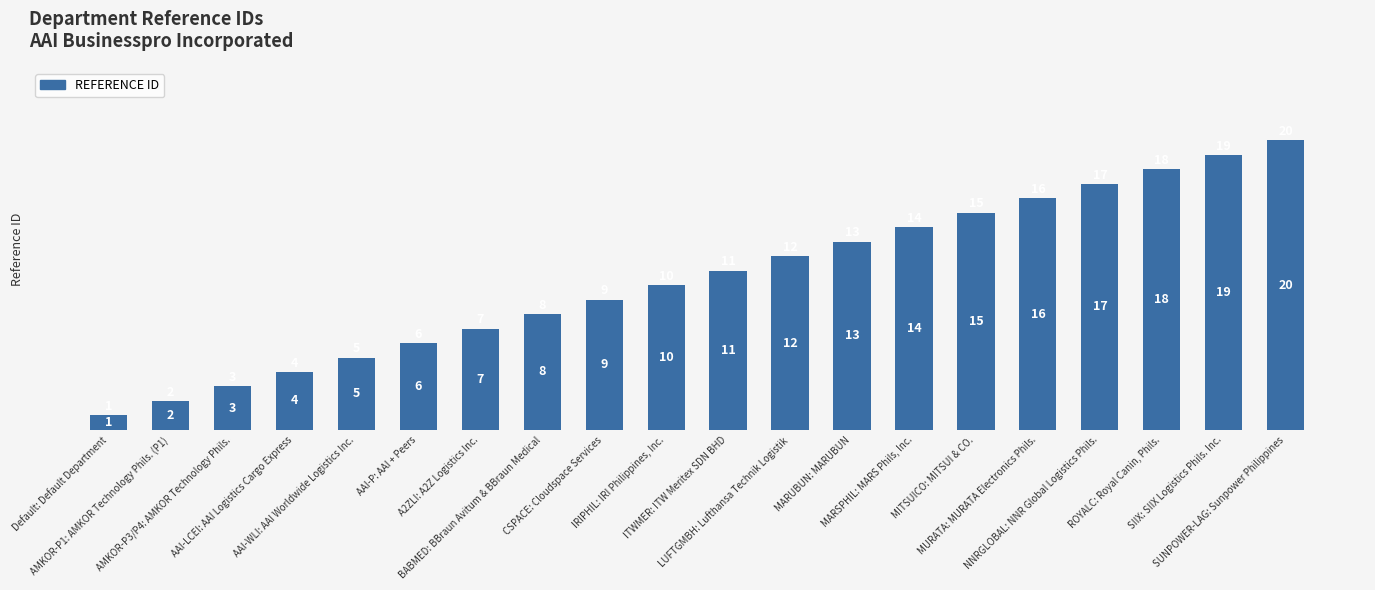

What is the difference between the maximum and second lowest values?

18